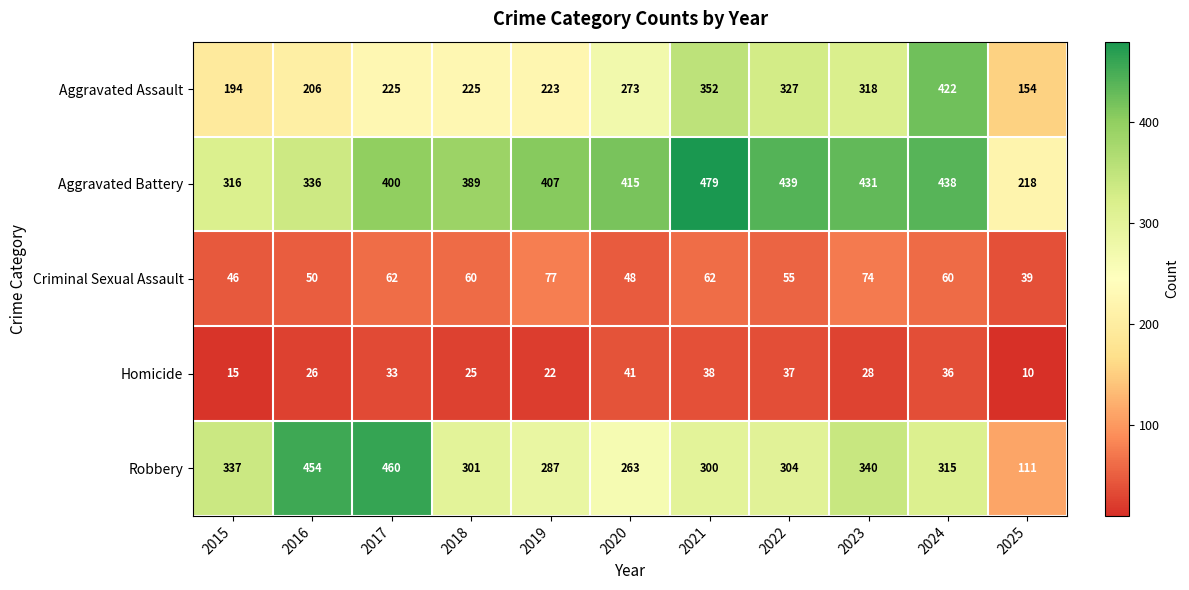

Rank the categories by Aggravated Battery value from lowest to highest.

2025, 2015, 2016, 2018, 2017, 2019, 2020, 2023, 2024, 2022, 2021